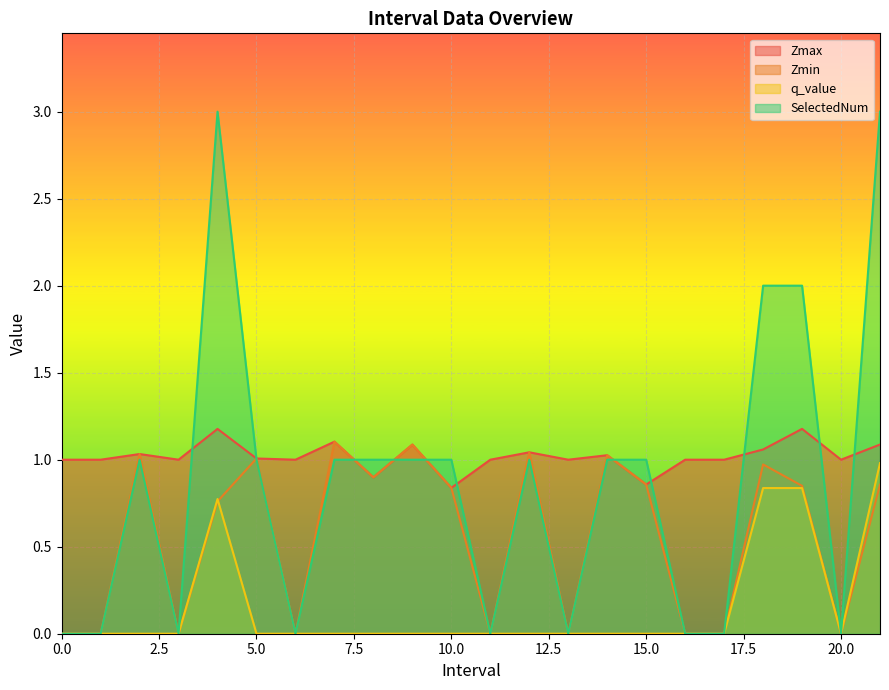

Reading right to left, list all the values displayed in this chart.

Zmax: 21.0=1.1	20=1.0	19.0=1.2	18.0=1.1	17=1.0	16=1.0	15.0=0.9	14.0=1.0	13=1.0	12.0=1.0	11=1.0	10.0=0.8	9.0=1.1	8.0=0.9	7.0=1.1	6=1.0	5.0=1.0	4.0=1.2	3=1.0	2.0=1.0	1=1.0	0=1.0
Zmin: 21.0=0.9	20=0.0	19.0=0.8	18.0=1.0	17=0.0	16=0.0	15.0=0.9	14.0=1.0	13=0.0	12.0=1.0	11=0.0	10.0=0.8	9.0=1.1	8.0=0.9	7.0=1.1	6=0.0	5.0=1.0	4.0=0.8	3=0.0	2.0=1.0	1=0.0	0=0.0
q_value: 21.0=1.0	20=0.0	19.0=0.8	18.0=0.8	17=0.0	16=0.0	15.0=0.0	14.0=0.0	13=0.0	12.0=0.0	11=0.0	10.0=0.0	9.0=0.0	8.0=0.0	7.0=0.0	6=0.0	5.0=0.0	4.0=0.8	3=0.0	2.0=0.0	1=0.0	0=0.0
SelectedNum: 21.0=3.0	20=0.0	19.0=2.0	18.0=2.0	17=0.0	16=0.0	15.0=1.0	14.0=1.0	13=0.0	12.0=1.0	11=0.0	10.0=1.0	9.0=1.0	8.0=1.0	7.0=1.0	6=0.0	5.0=1.0	4.0=3.0	3=0.0	2.0=1.0	1=0.0	0=0.0